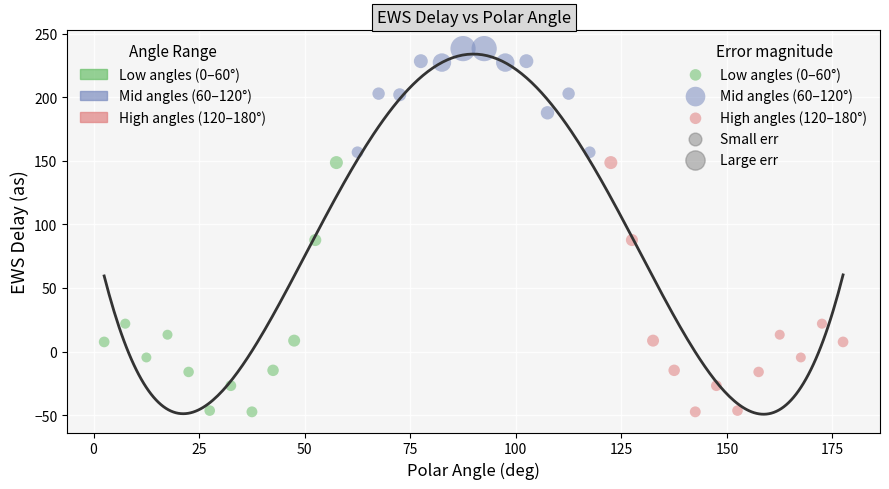

Which series contains the highest Y value?

Mid angles (60–120°)